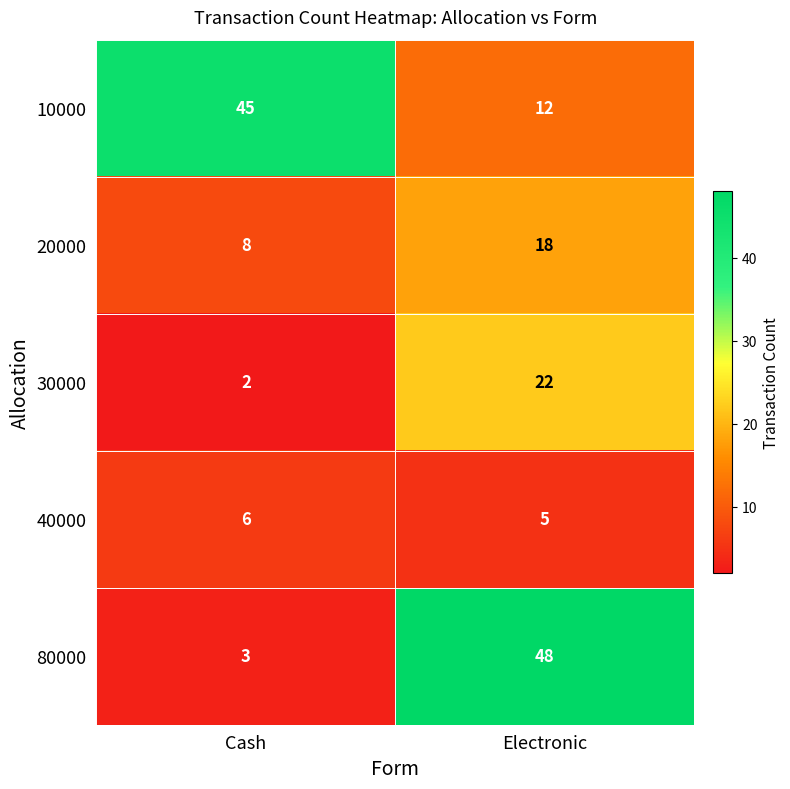

The 20000 series shows 18 at Electronic. True or false?

True